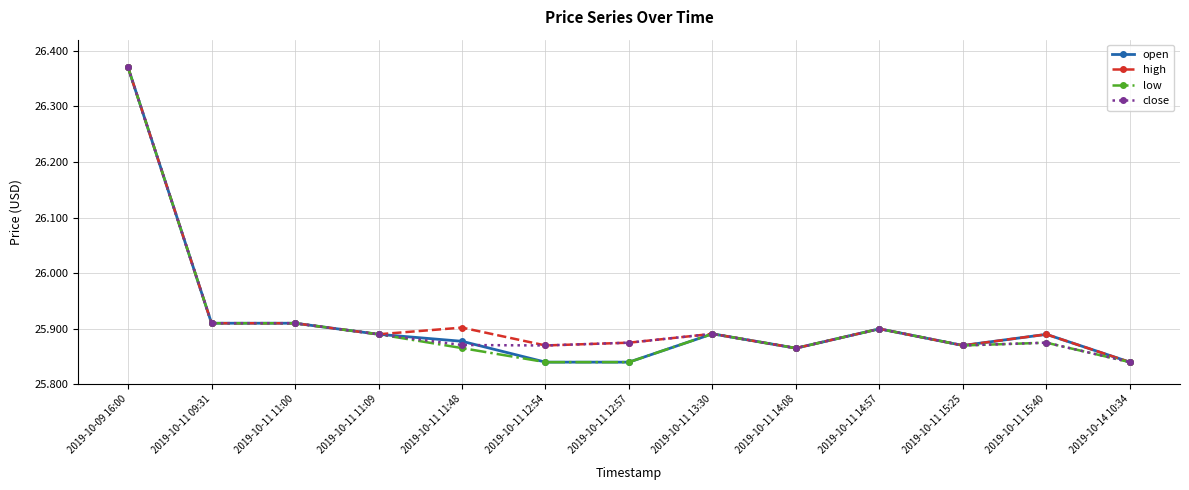

True or false: open has more than 2 points higher than both neighbors.

True